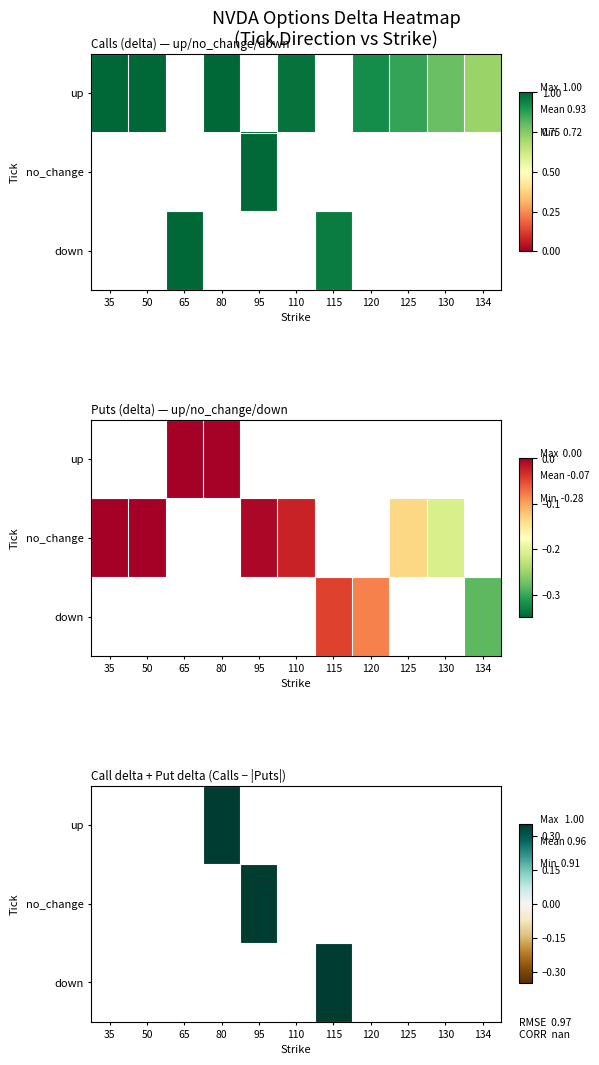

How many values in up are above zero?

1